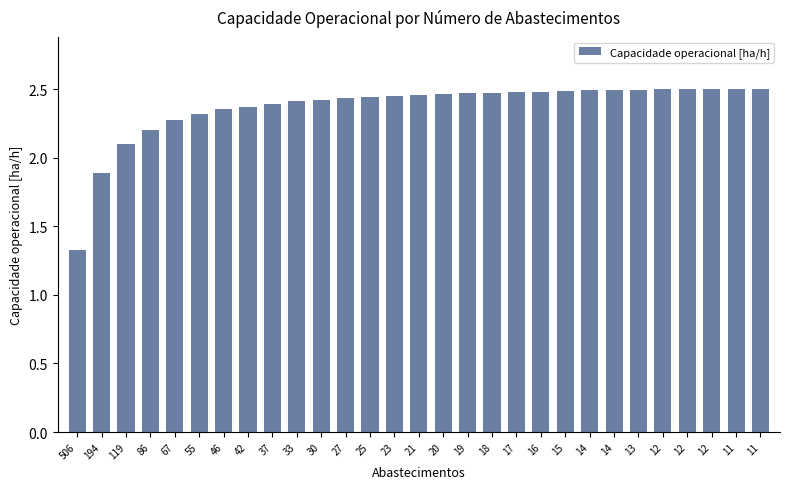

Which has a higher value, 25 or 23?

23